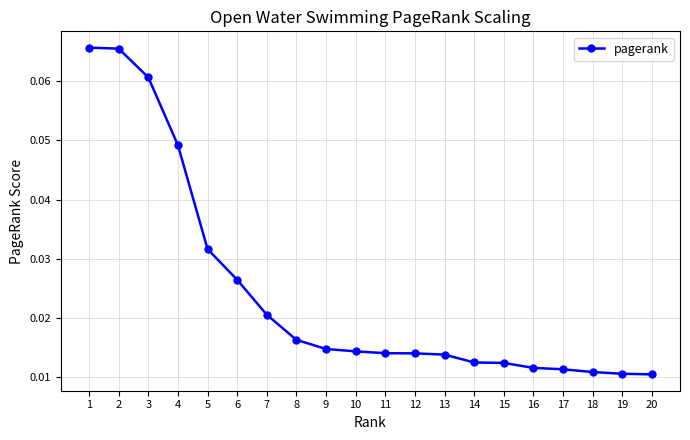

What is the sum of all values?

0.5